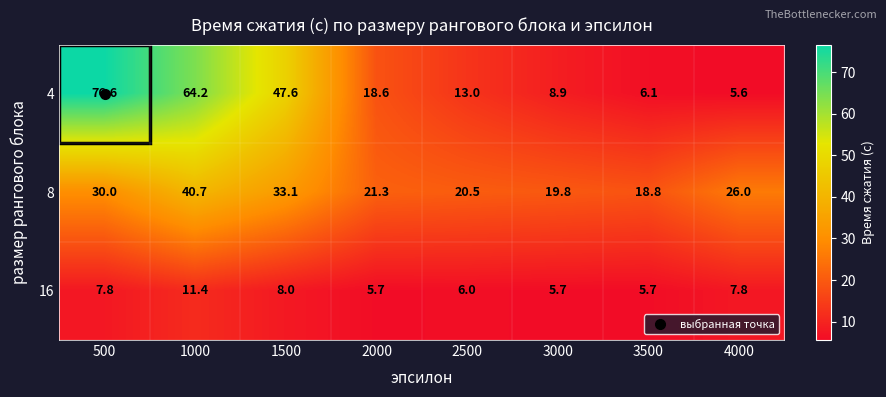

The 8 series shows 20.5 at 2500. True or false?

True